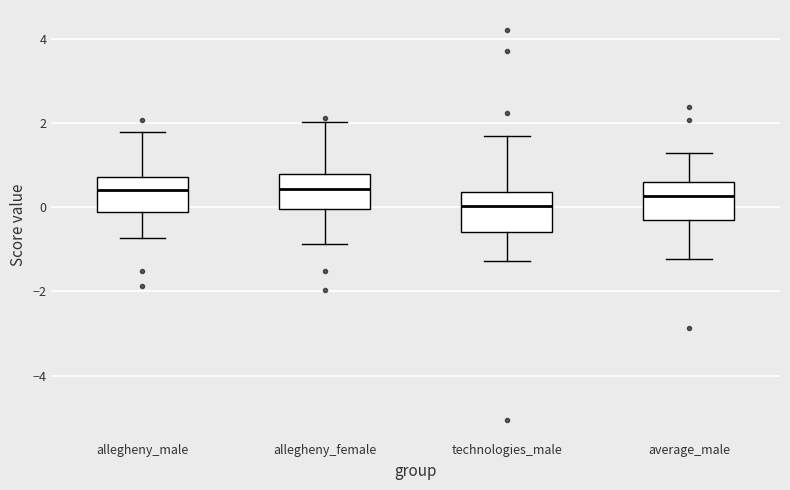

Which box's median line is the lowest?

technologies_male